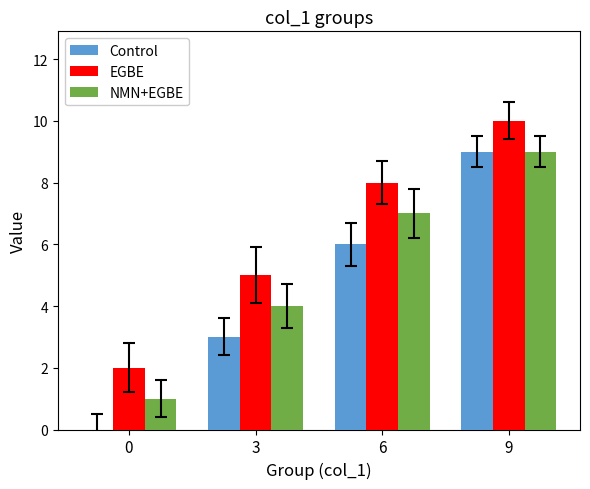

What is the sum of all Control values?

18